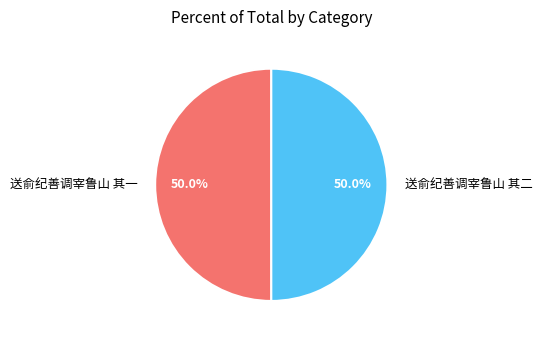

Count the number of slices in the pie.

2